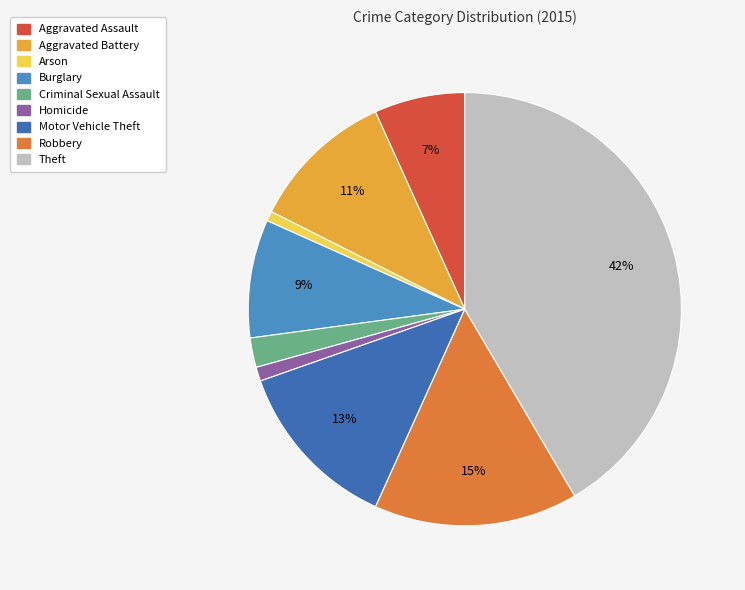

How many slices are in this pie chart?

9